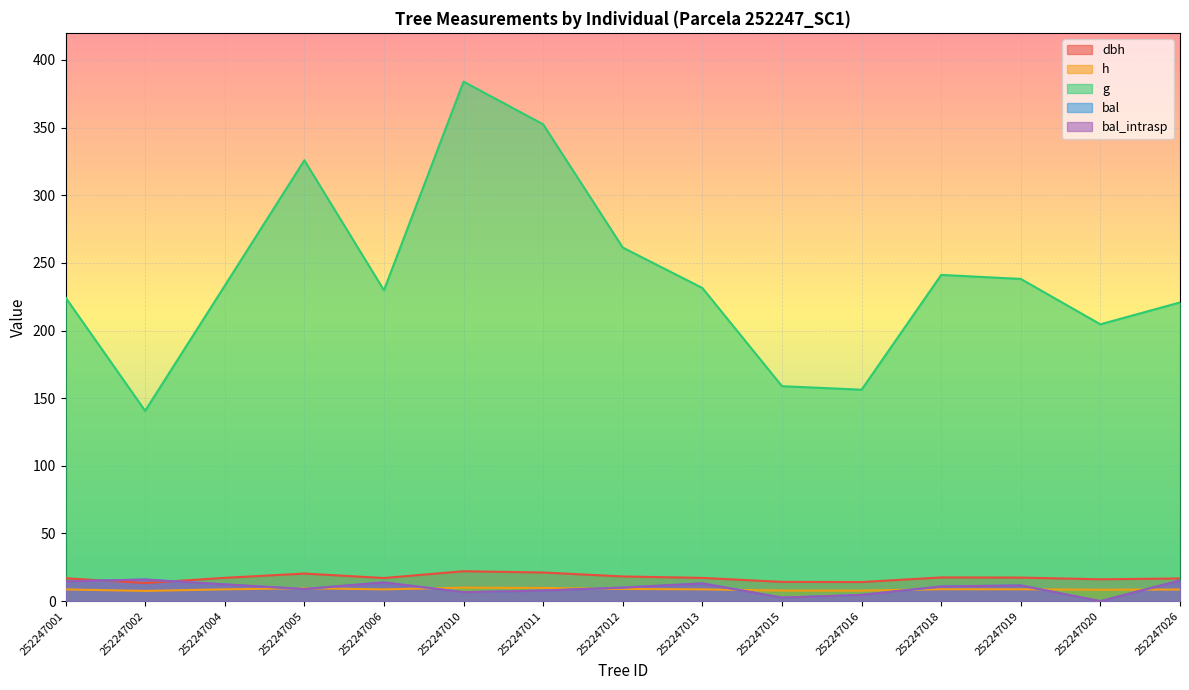

True or false: g has a value of 560.5 at 252247005.

False